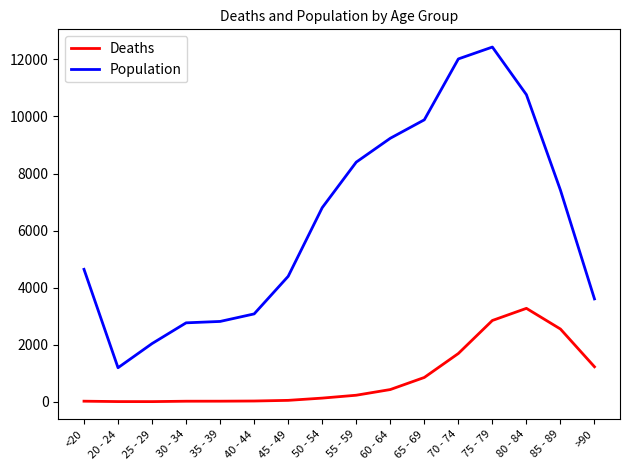

Where is Population nearest to the value 6812?

50 - 54